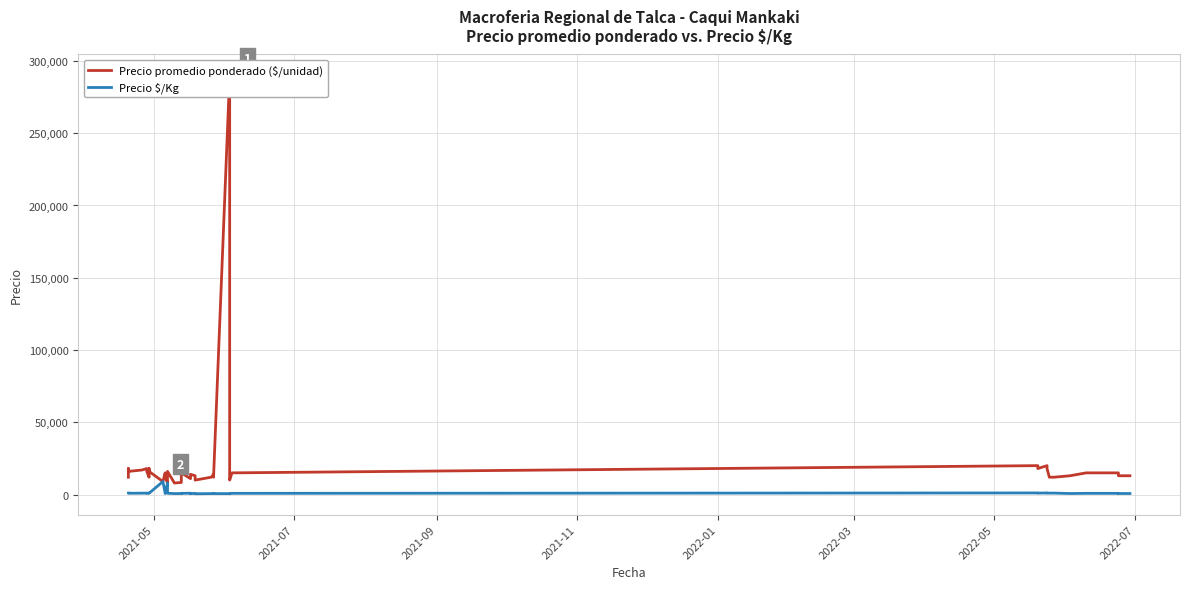

Rank the series by their maximum value, from highest to lowest.

Precio promedio ponderado ($/unidad), Precio $/Kg